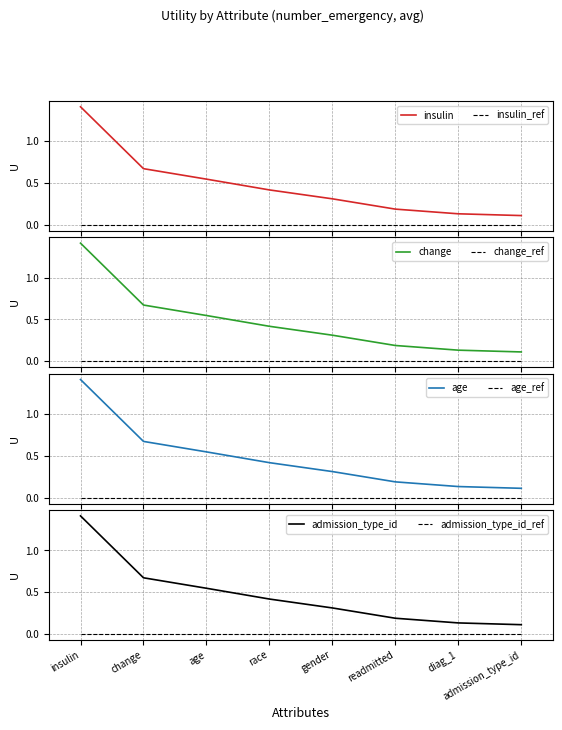

Reading right to left, transcribe all the data shown in this chart.

admission_type_id=0.1	diag_1=0.1	readmitted=0.2	gender=0.3	race=0.4	age=0.5	change=0.7	insulin=1.4